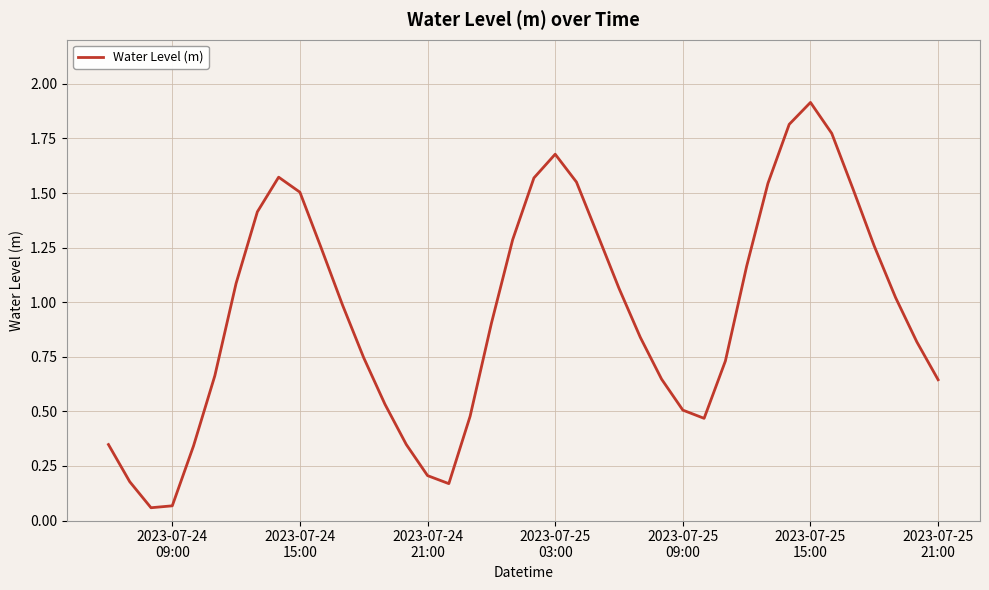

What is the difference between the second highest and second lowest values?

1.7